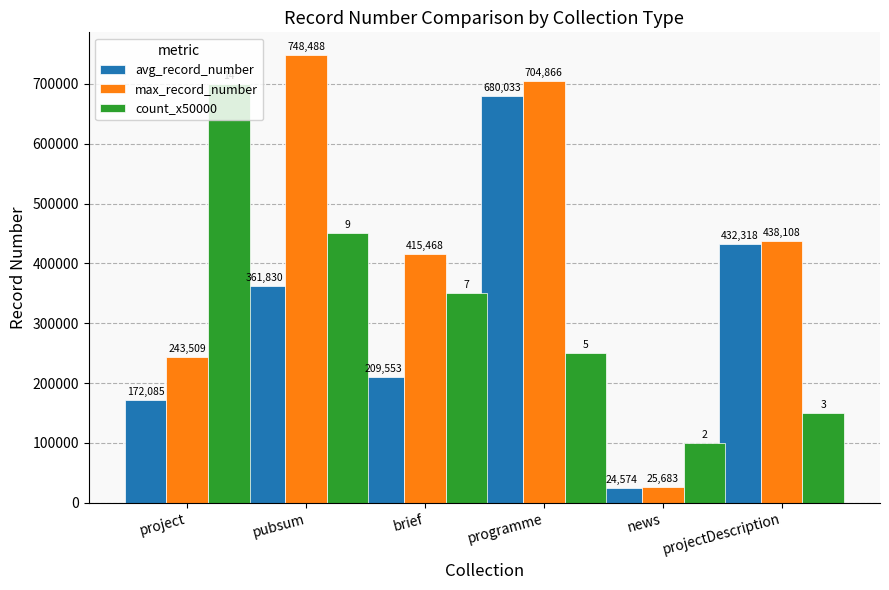

What value does the count_x50000 series have at programme?

250000